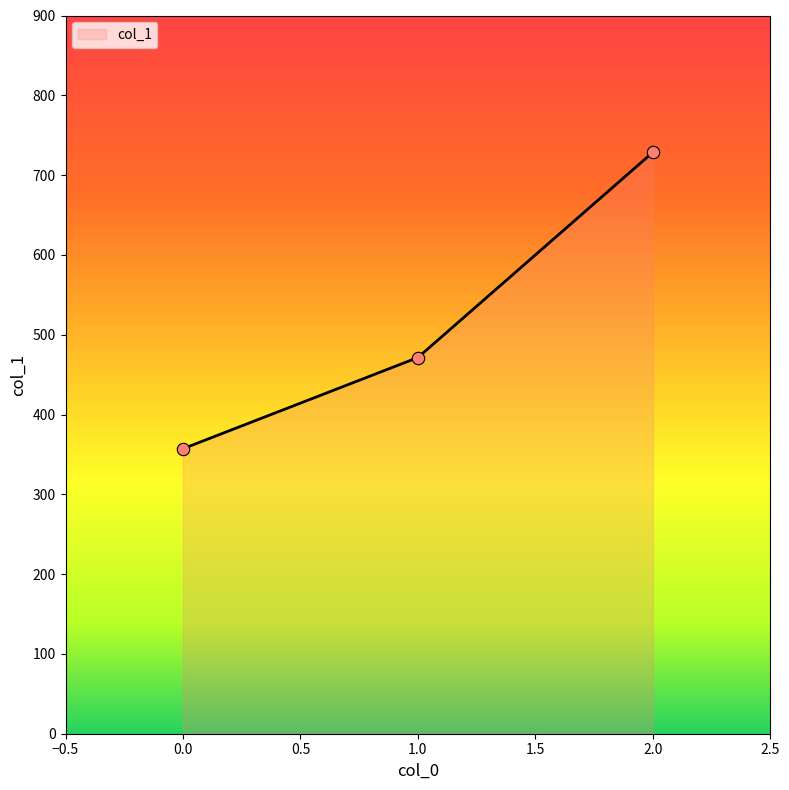

What is the change in value from 0.0 to 2.0?

+371.4